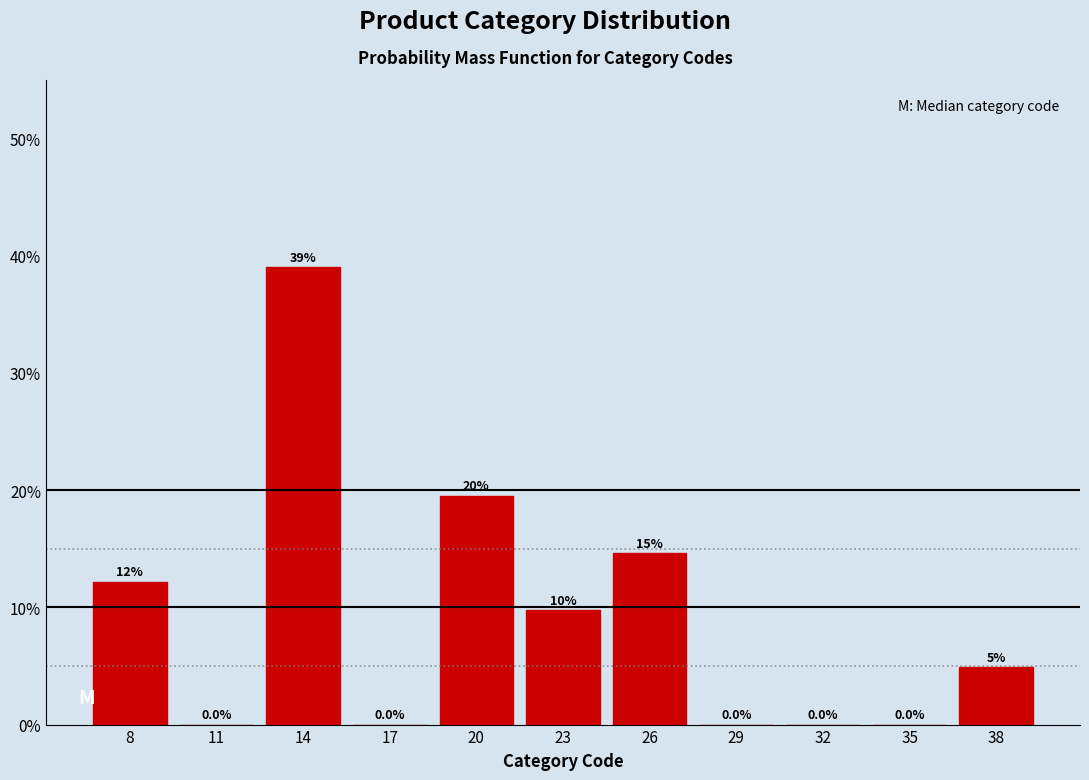

Reading left to right, extract all data points from this chart.

8=12.2	11=0.0	14=39.0	17=0.0	20=19.5	23=9.8	26=14.6	29=0.0	32=0.0	35=0.0	38=4.9